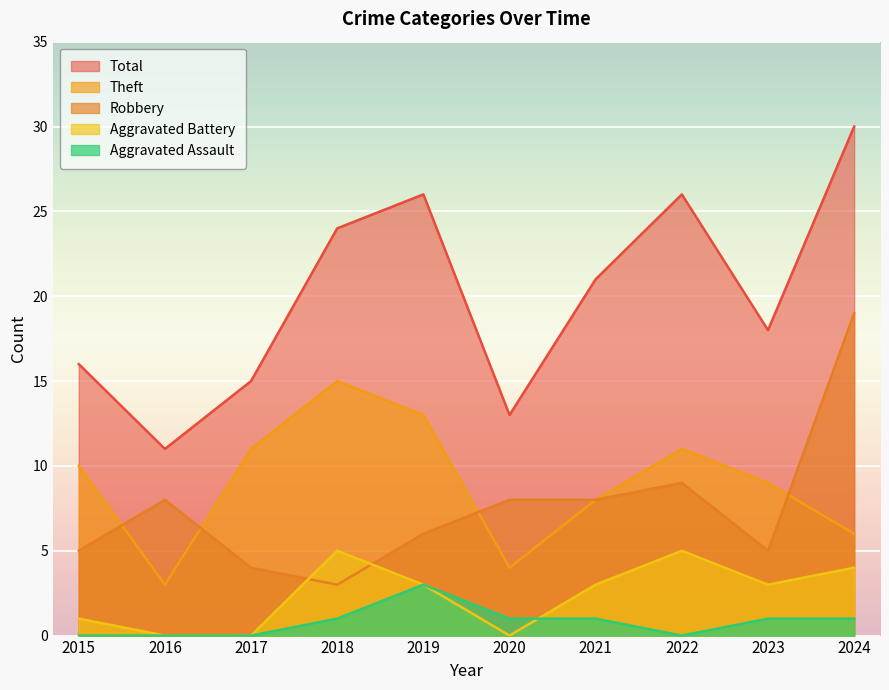

Reading left to right, list all the values displayed in this chart.

Robbery: 5	8	4	3	6	8	8	9	5	19
Theft: 10	3	11	15	13	4	8	11	9	6
Aggravated Battery: 1	0	0	5	3	0	3	5	3	4
Aggravated Assault: 0	0	0	1	3	1	1	0	1	1
Total: 16	11	15	24	26	13	21	26	18	30